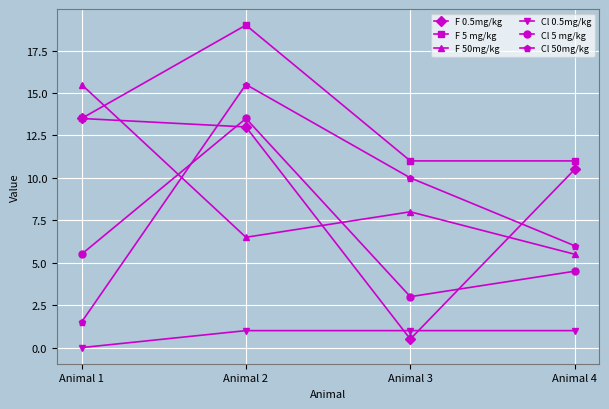

Reading left to right, what are all the values shown in this chart?

F 0.5mg/kg: Animal 1=13.5	Animal 2=13.0	Animal 3=0.5	Animal 4=10.5
F 5 mg/kg: Animal 1=13.5	Animal 2=19.0	Animal 3=11.0	Animal 4=11.0
F 50mg/kg: Animal 1=15.5	Animal 2=6.5	Animal 3=8.0	Animal 4=5.5
Cl 0.5mg/kg: Animal 1=0.0	Animal 2=1.0	Animal 3=1.0	Animal 4=1.0
Cl 5 mg/kg: Animal 1=5.5	Animal 2=13.5	Animal 3=3.0	Animal 4=4.5
Cl 50mg/kg: Animal 1=1.5	Animal 2=15.5	Animal 3=10.0	Animal 4=6.0